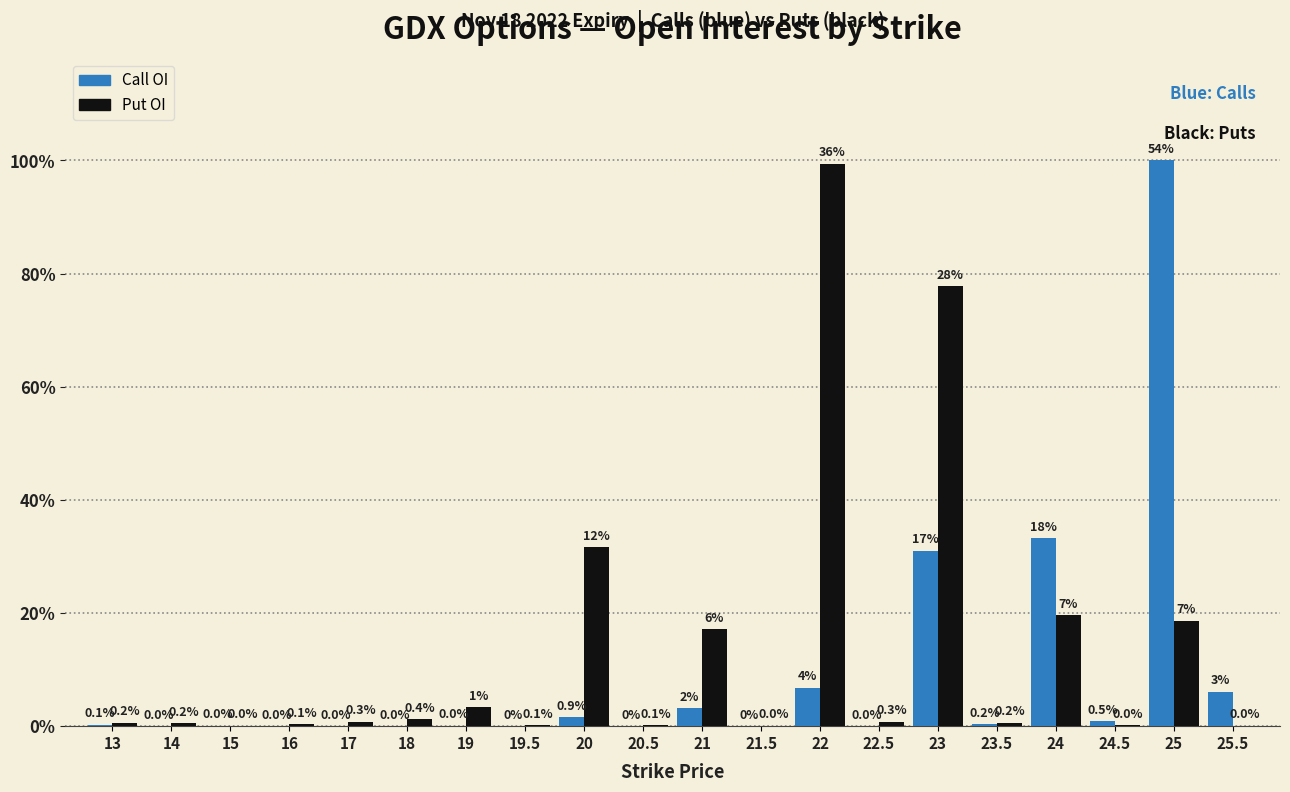

List the series in order of their overall mean, lowest first.

Call OI, Put OI